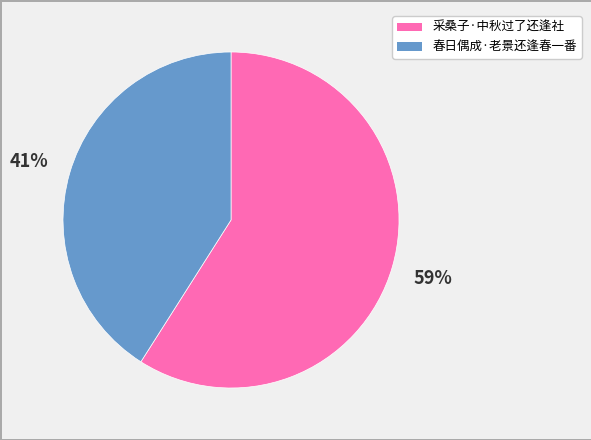

What is the ratio of the value at 春日偶成·老景还逢春一番 to the value at 采桑子·中秋过了还逢社?

0.7